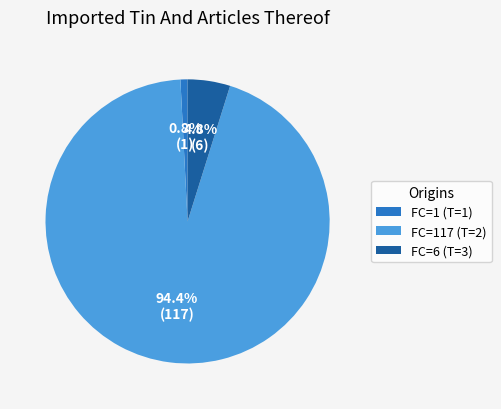

Rank the categories by value from lowest to highest.

FC=1 (T=1), FC=6 (T=3), FC=117 (T=2)